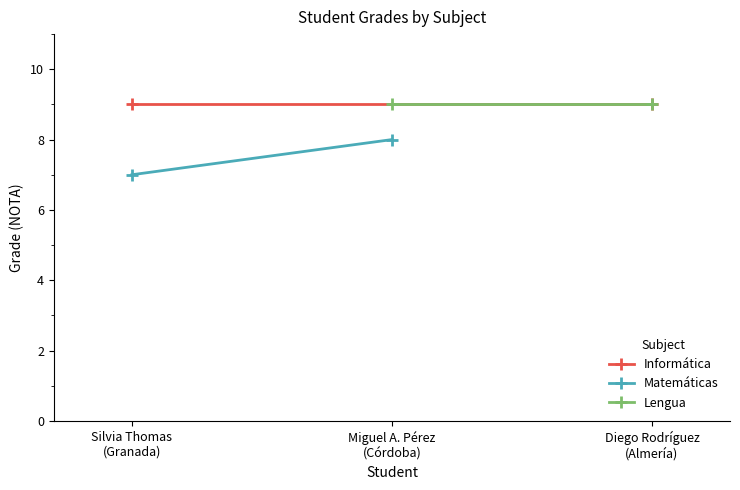

Which has a higher value, Silvia Thomas (Granada) or Diego Rodríguez (Almería)?

Silvia Thomas (Granada)